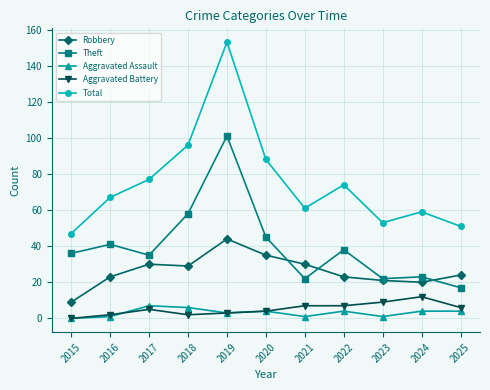

What is the value of the Theft point at the 4th from the left?

58